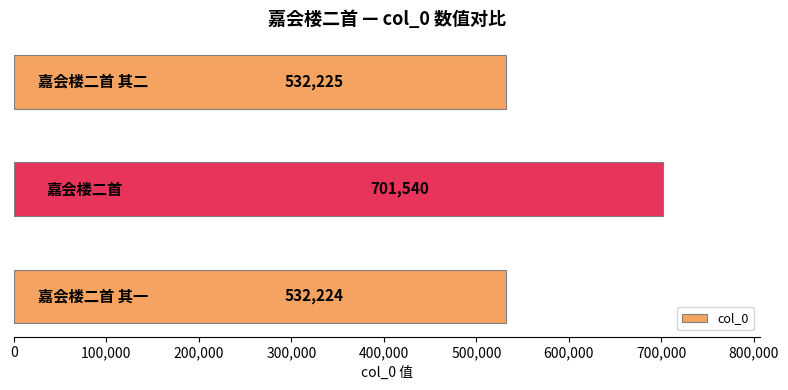

How many bars are there in total?

3